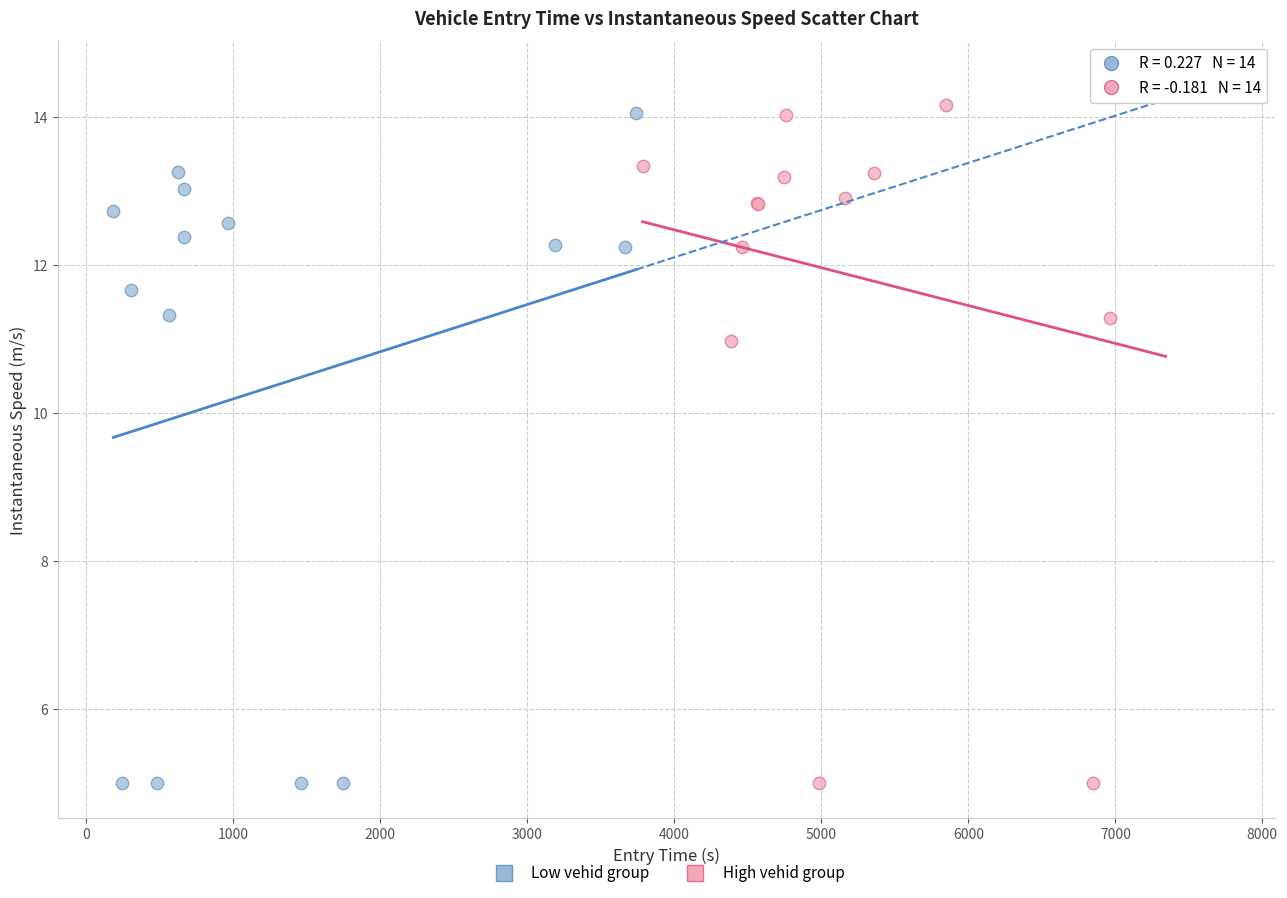

Which series has the largest Y range (max minus min)?

High vehid group